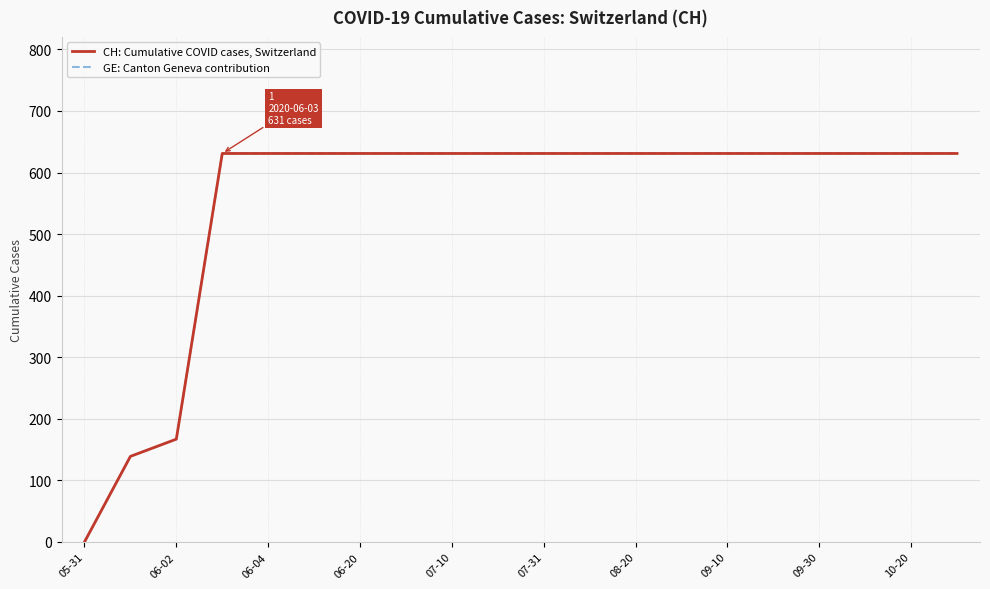

Is this an area chart (filled region under the line)?

No